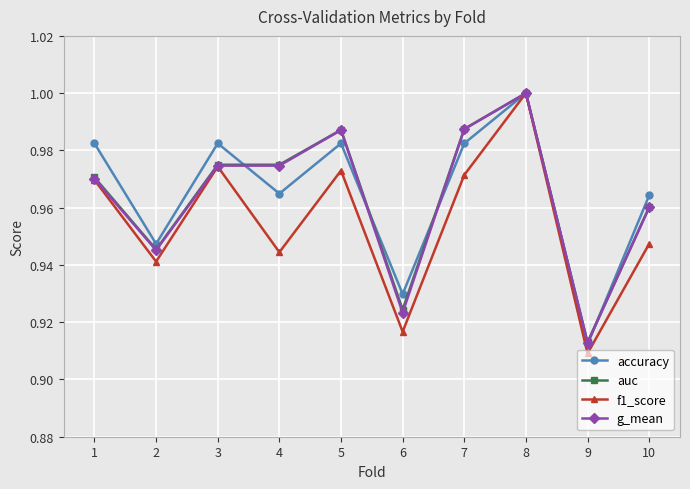

Does the chart display data point markers on the line(s)?

Yes